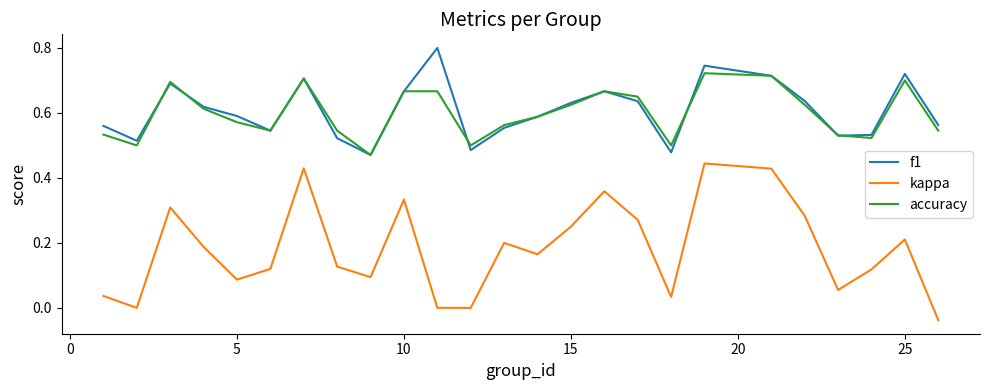

Is this an area chart (filled region under the line)?

No